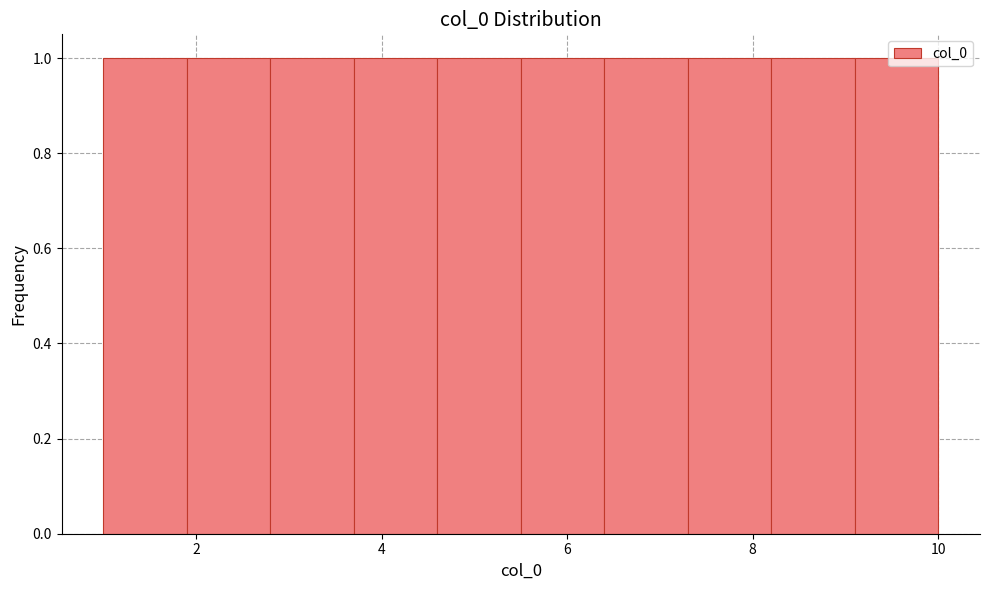

Reading left to right, list every bar in this chart as the range it spans on the x-axis followed by its height. Neither the bar edges nor the heights are printed on the chart, so give them approximately, as read against the axes.

1.0 to 1.9: 1
1.9 to 2.8: 1
2.8 to 3.7: 1
3.7 to 4.6: 1
4.6 to 5.5: 1
5.5 to 6.4: 1
6.4 to 7.3: 1
7.3 to 8.2: 1
8.2 to 9.1: 1
9.1 to 10.0: 1